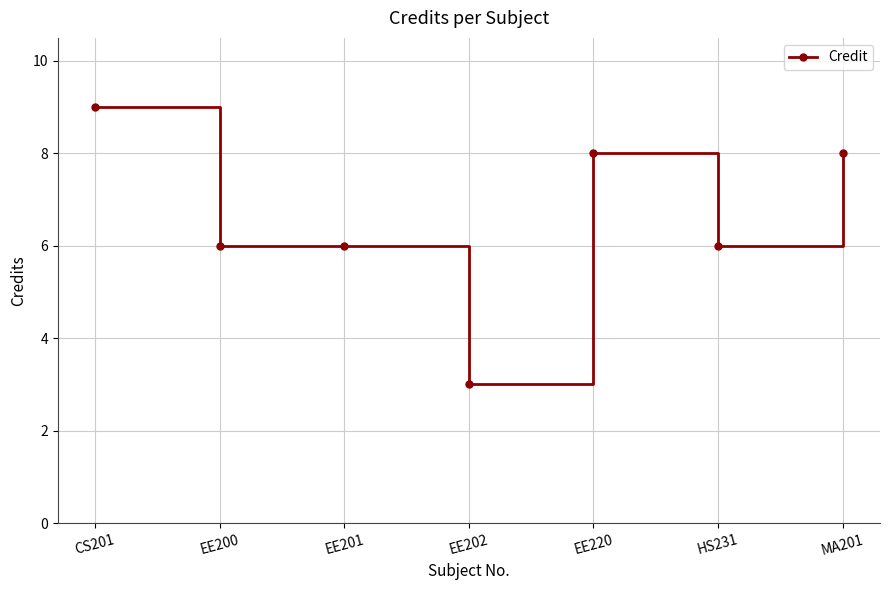

What is the sum of all values?

46